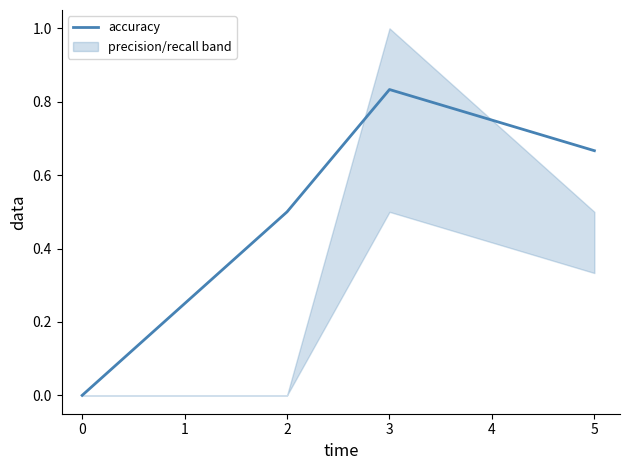

Reading left to right, list all the values displayed in this chart.

0.0	0.5	0.8	0.7